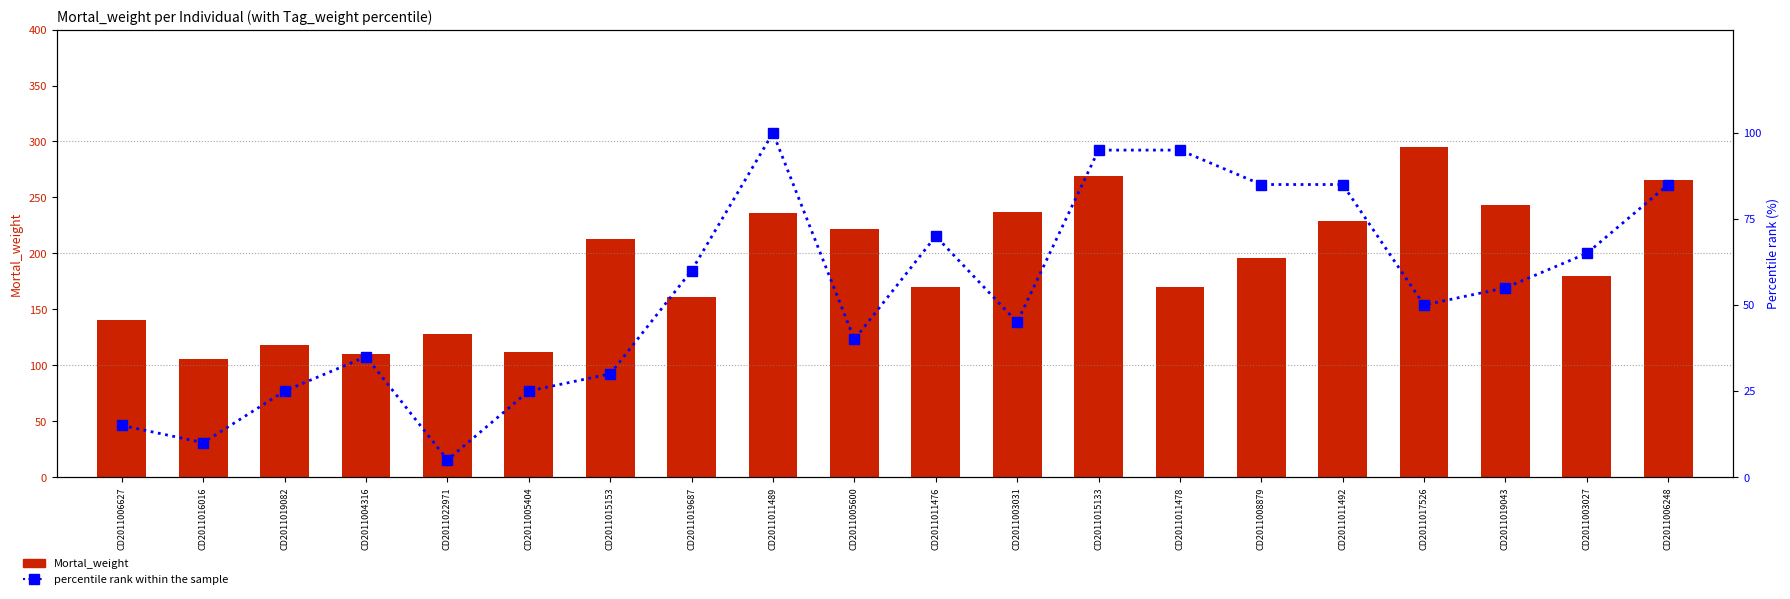

What is the label of the 9th bar from the left?

CD2011011489